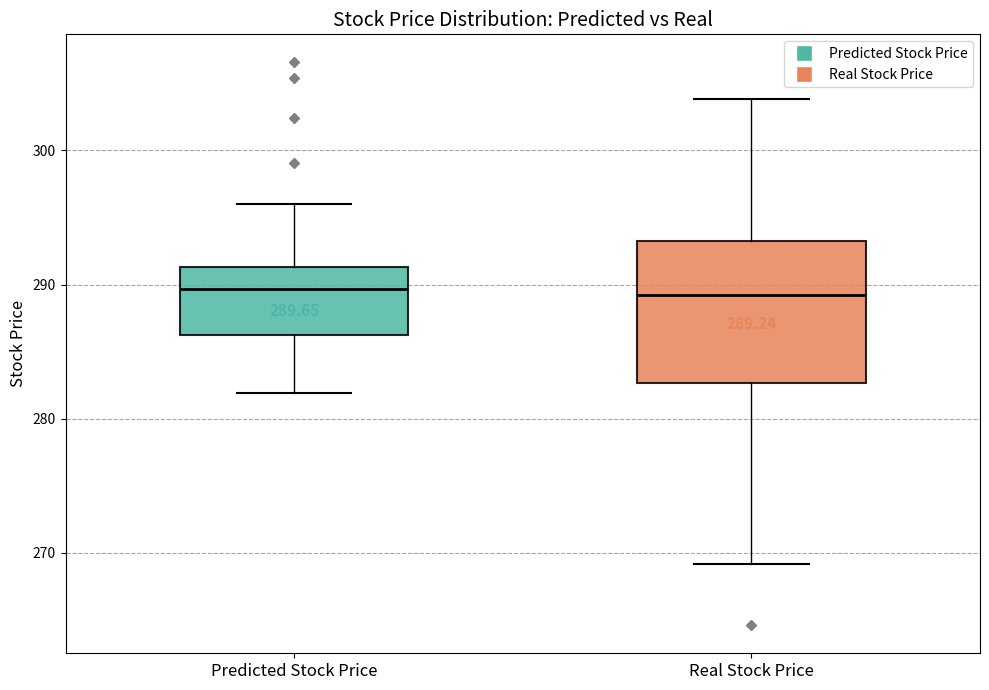

Which box is the tallest, from its lower edge to its upper edge?

Real Stock Price